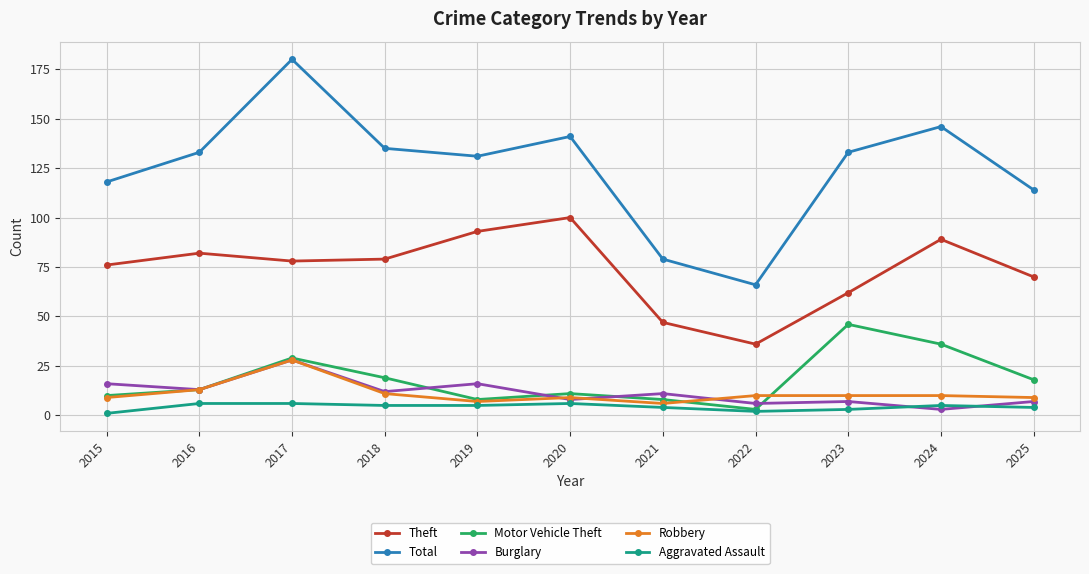

What is the difference between the highest and lowest values at 2015?

117